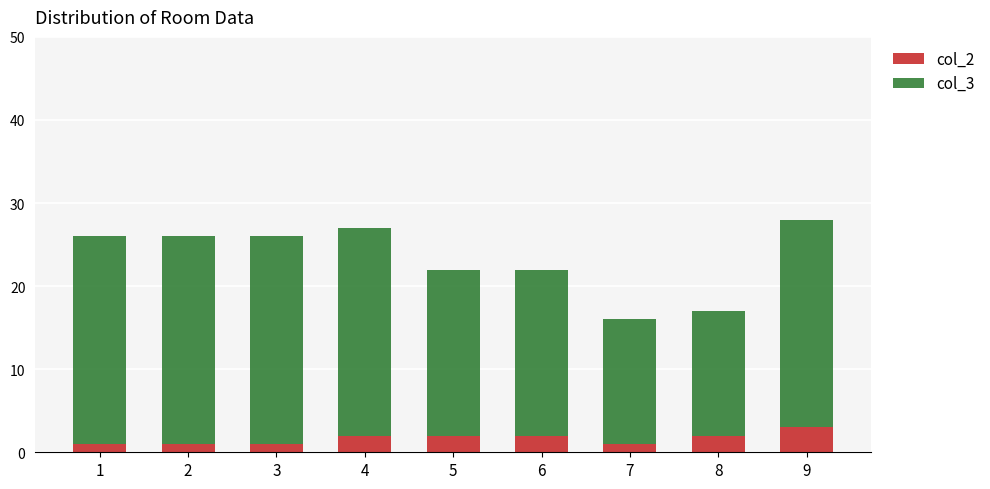

What is the total value across all series at 6?

22